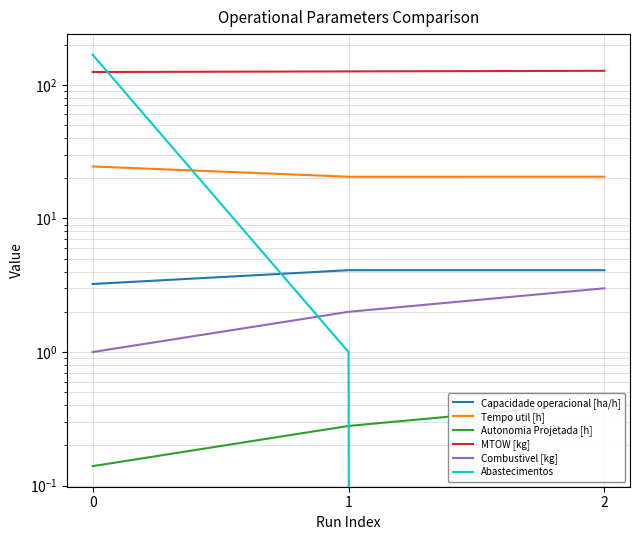

What is the difference between the highest and lowest values at 0?

167.9